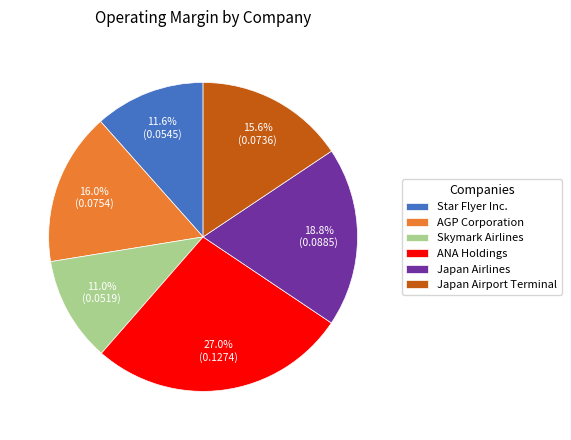

To the nearest percent, what is the difference between the Japan Airlines and Skymark Airlines slice percentages?

8%